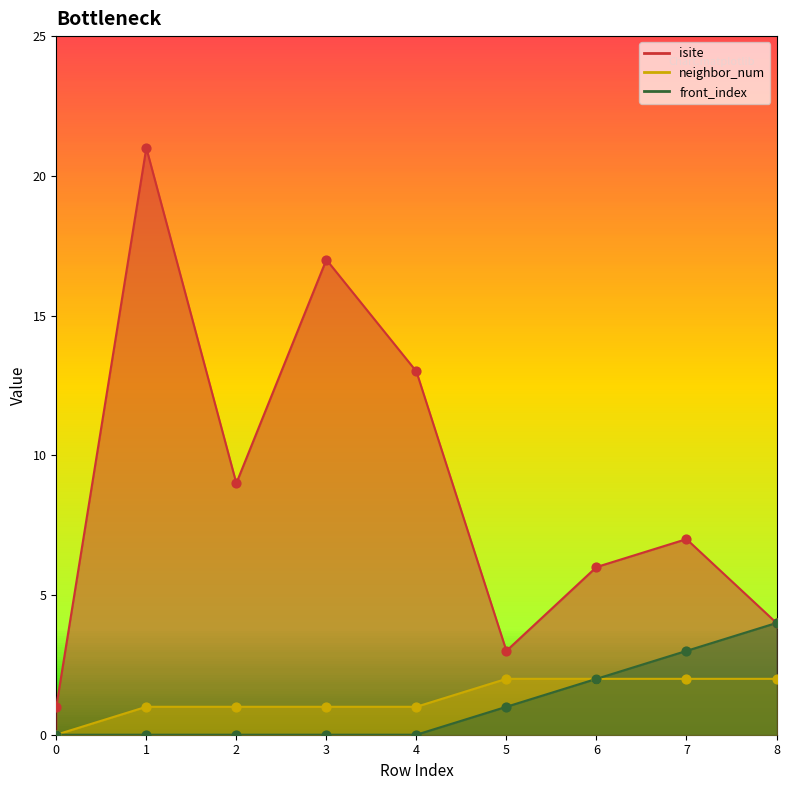

Which series has the largest total across all categories?

isite